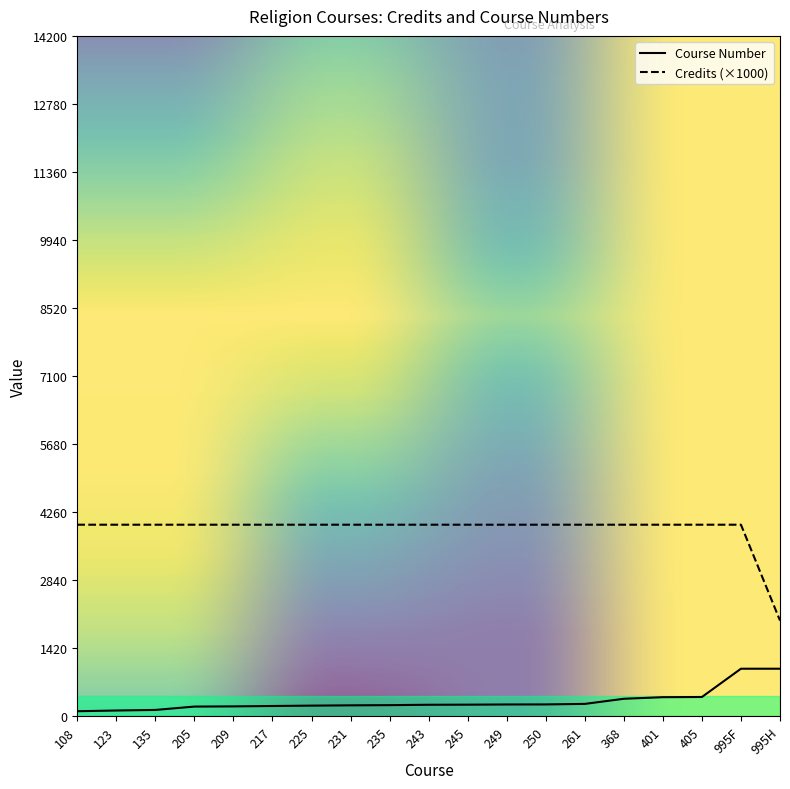

Which series has the largest total across all categories?

Credits (×1000)